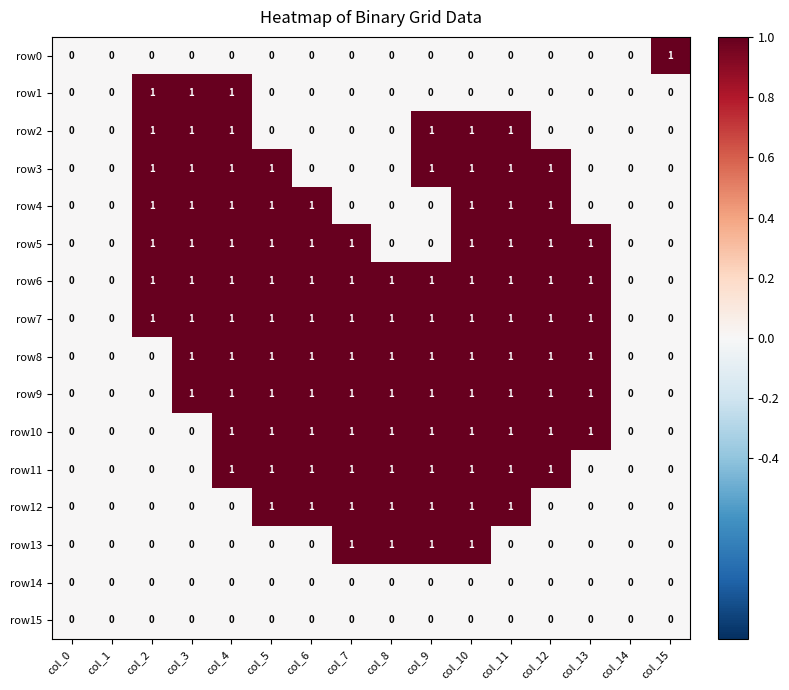

Count the row10 values in the range 0 to 1.

16